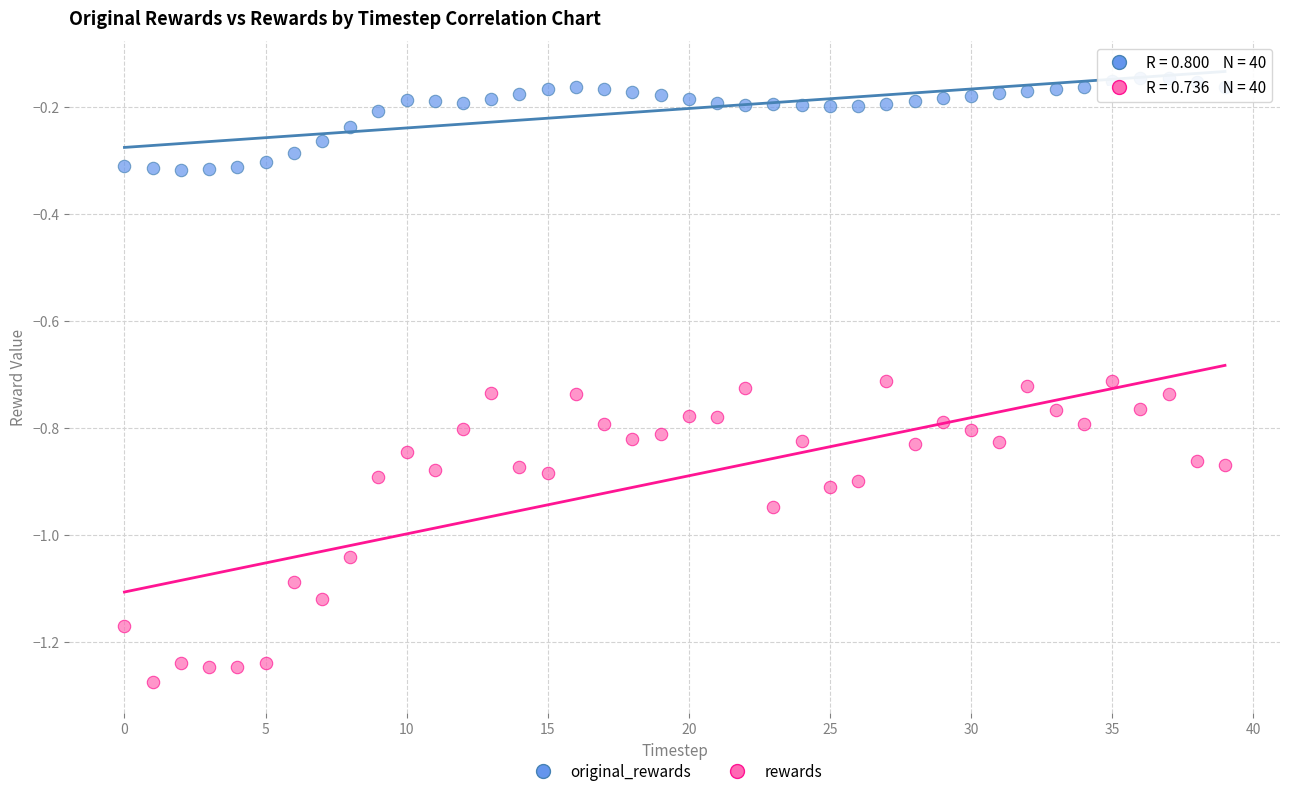

What are all the series names shown in the legend?

original_rewards, rewards